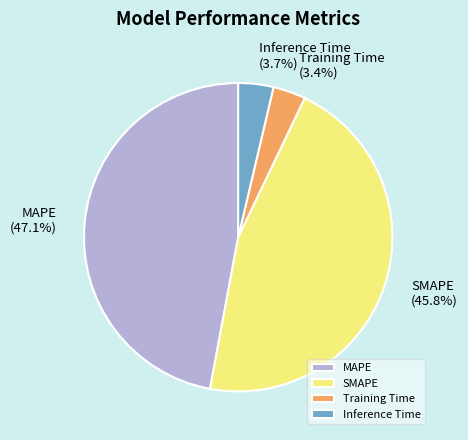

How many slices are in this pie chart?

4